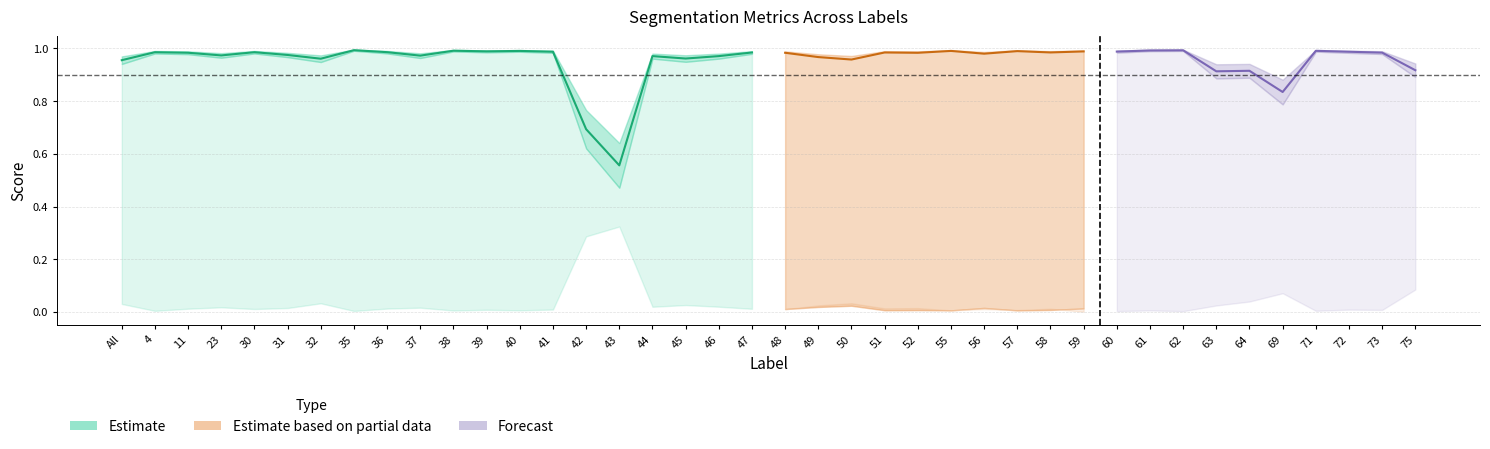

At which label does FalseNegative reach its peak?

43